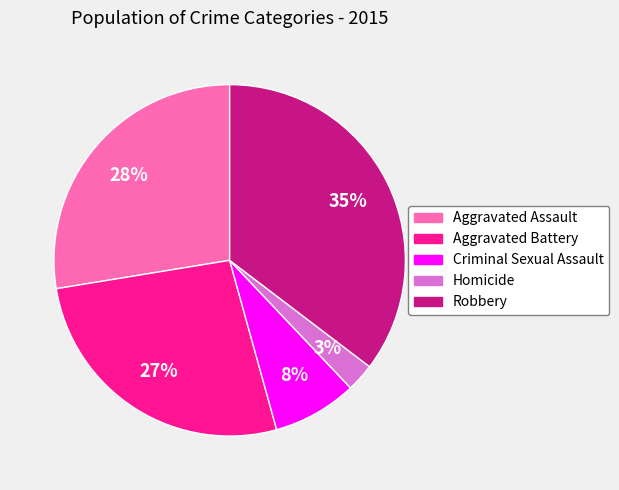

Is Criminal Sexual Assault the majority of the pie?

No